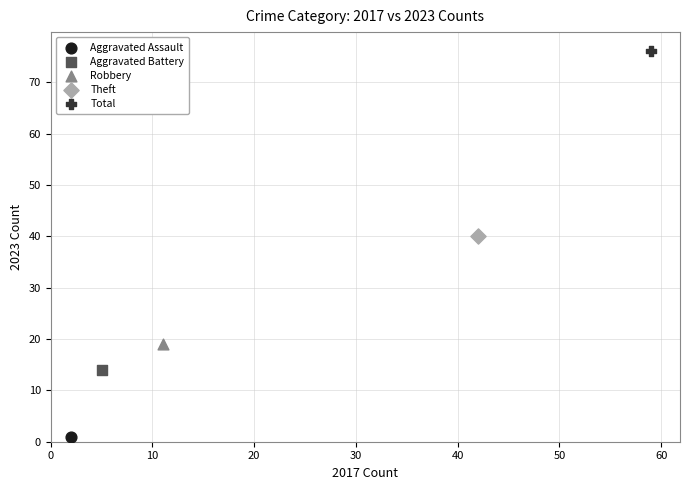

Which series contains the highest Y value?

Total